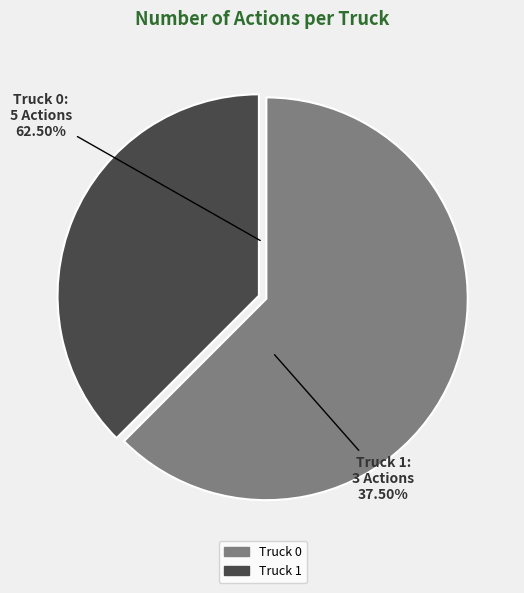

To the nearest percent, what is the difference between the Truck 1 and Truck 0 slice percentages?

25%